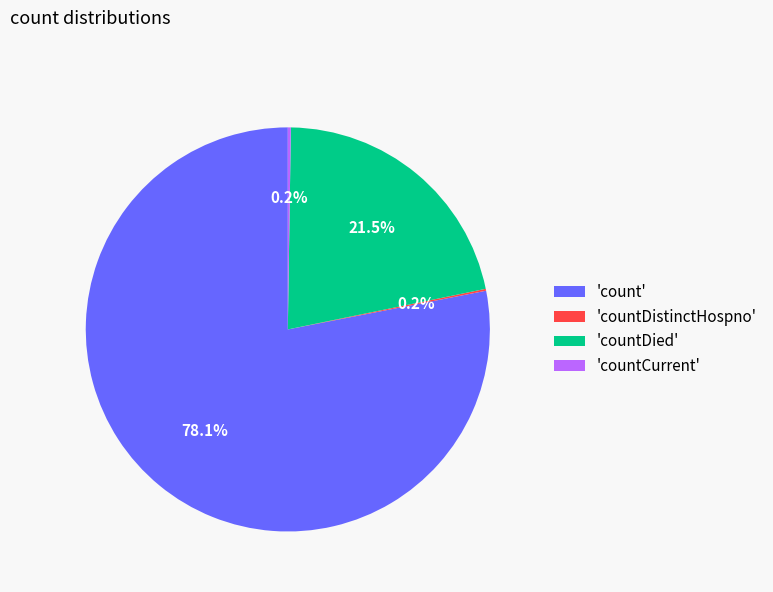

What portion of the pie excludes 'countDied'?

78.5%